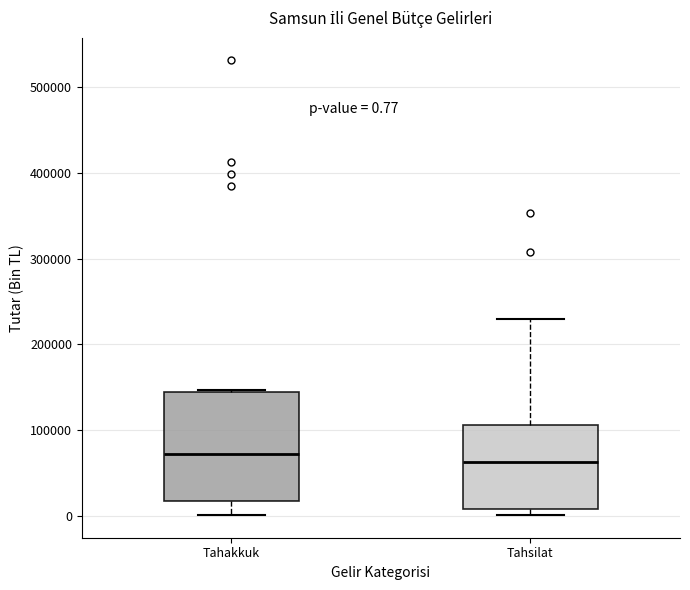

Which box is the tallest, from its lower edge to its upper edge?

Tahakkuk